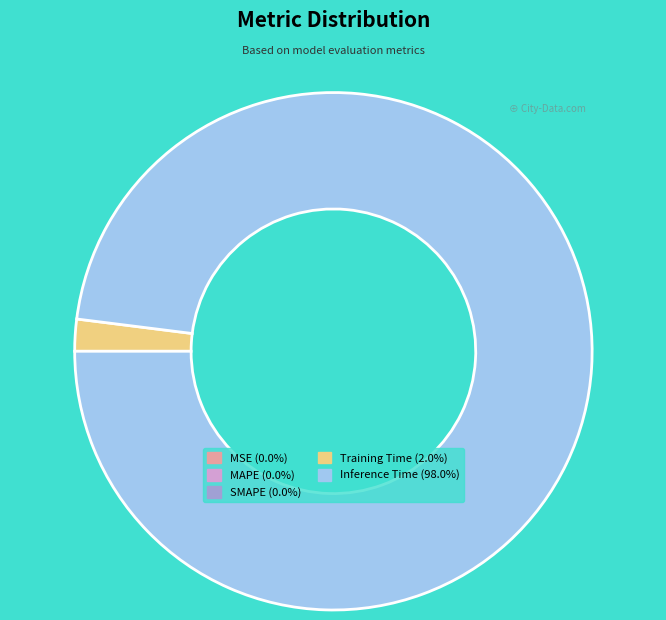

Count the number of slices in the pie.

2